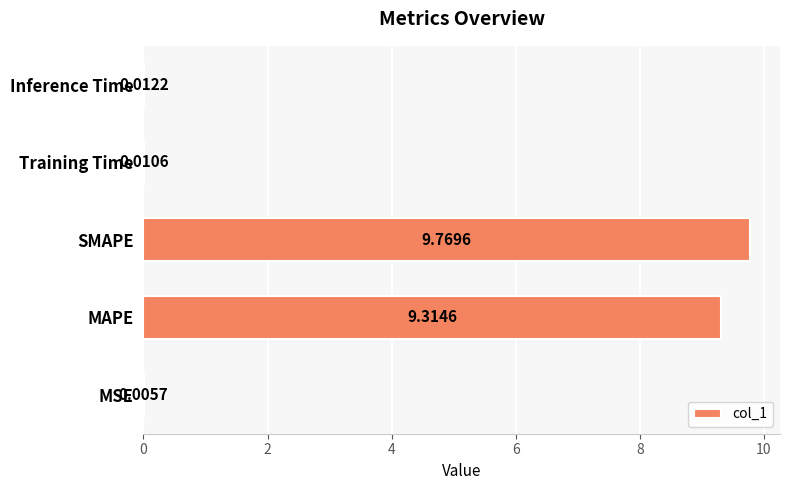

What is the sum of all values?

19.1